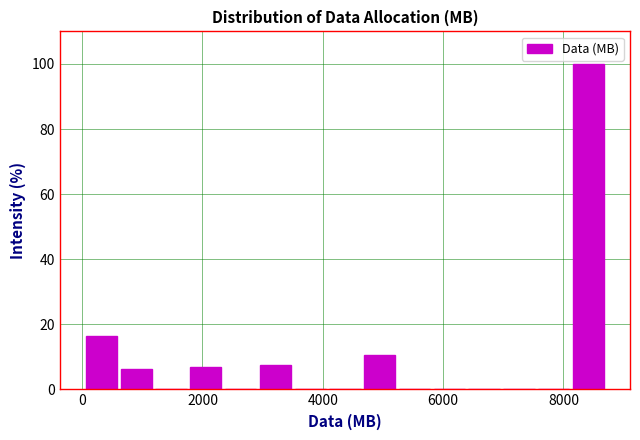

Read against the x-axis, roughly where is the centre of the tallest bar?

8400